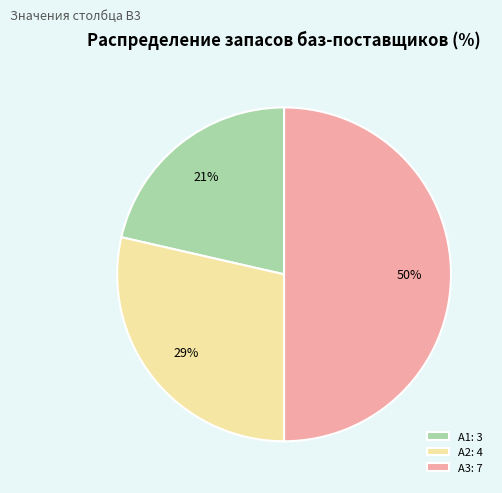

To the nearest percent, what is the difference between the largest and smallest slice percentages?

29%